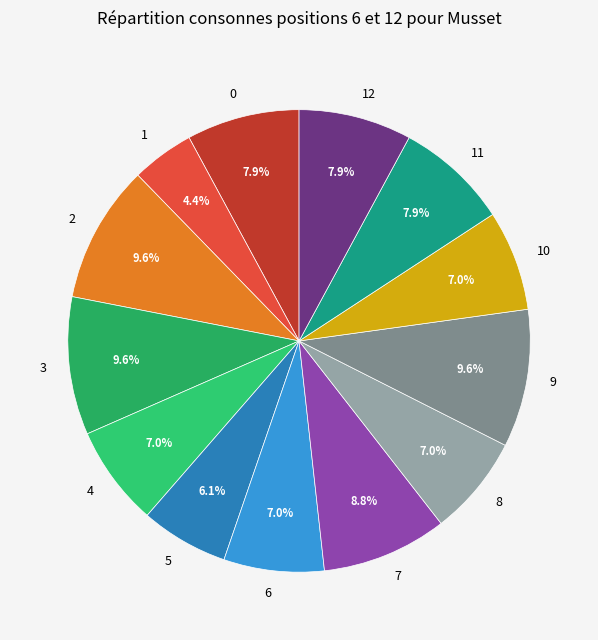

Does 9 represent more than half of the total?

No